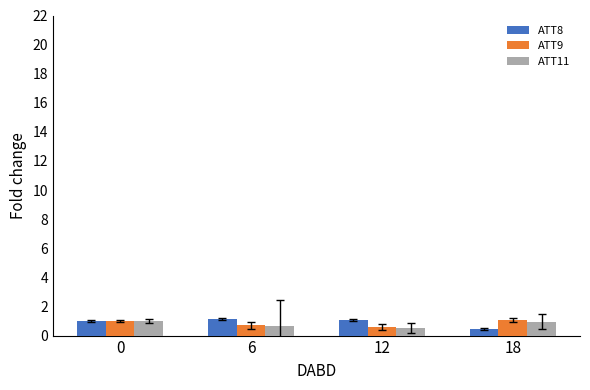

What is the minimum value shown in the chart?

0.4